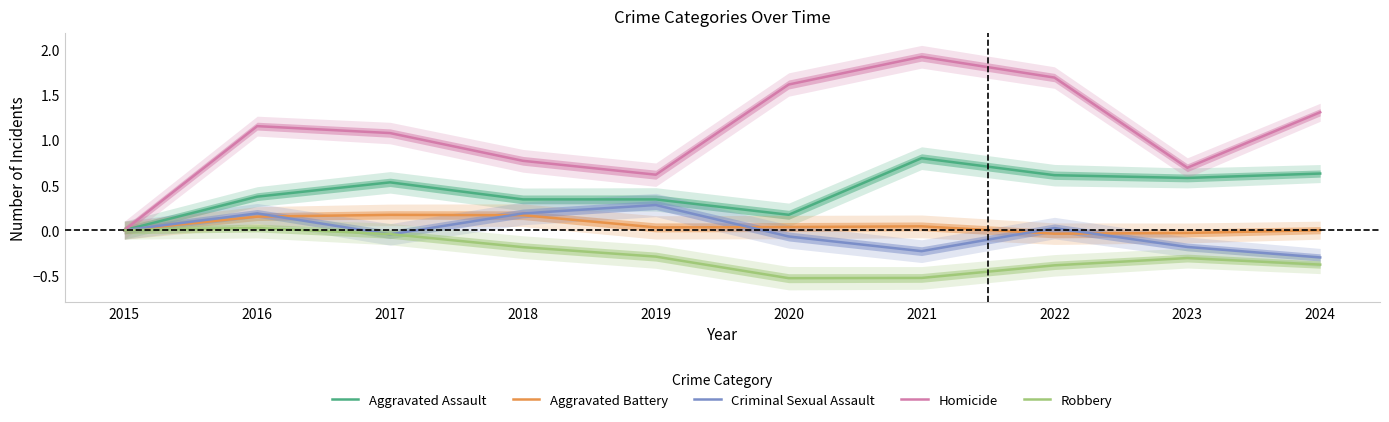

What is the difference between the Criminal Sexual Assault values at 2020 and 2024?

0.2